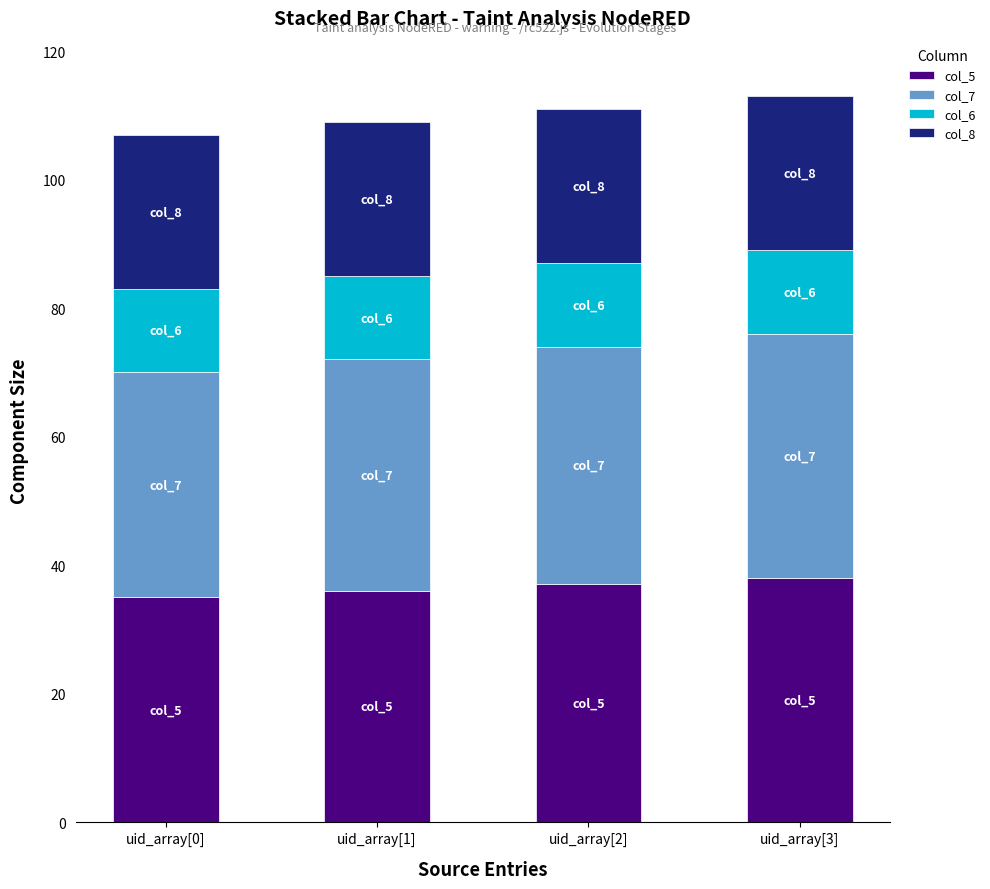

Are the bars grouped side by side (vs. stacked)?

No